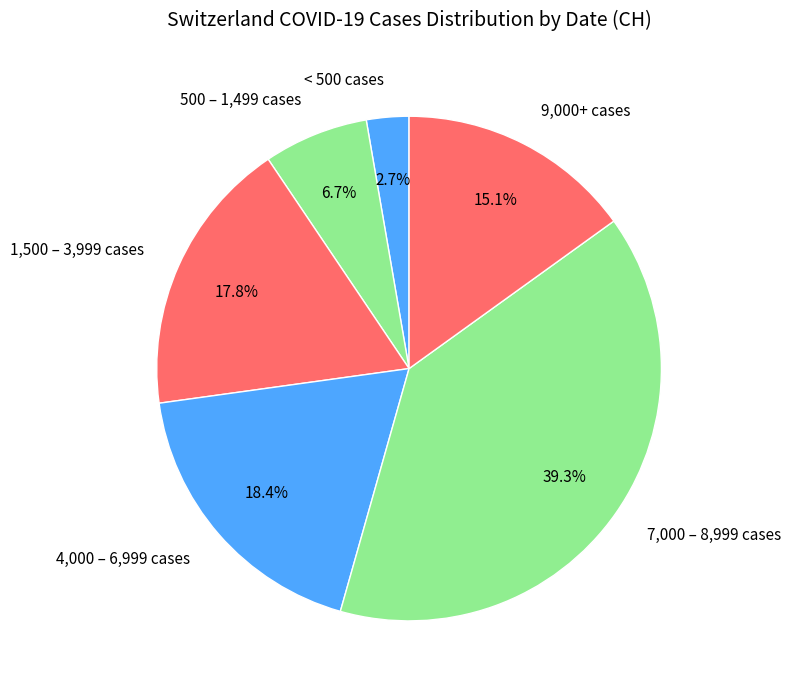

Does 9,000+ cases represent more than half of the total?

No